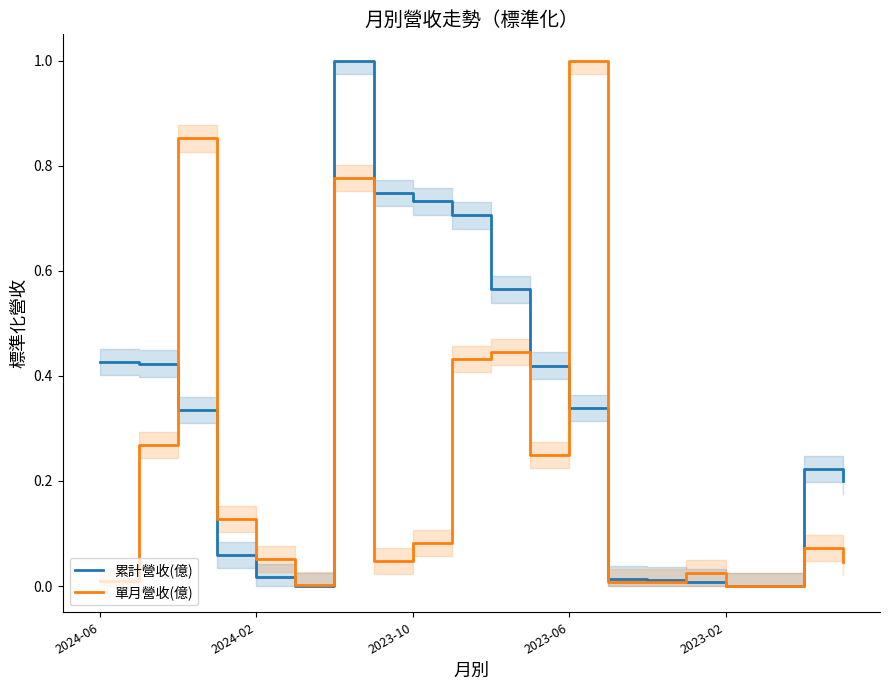

What is the maximum value for 累計營收(億)?

1.0